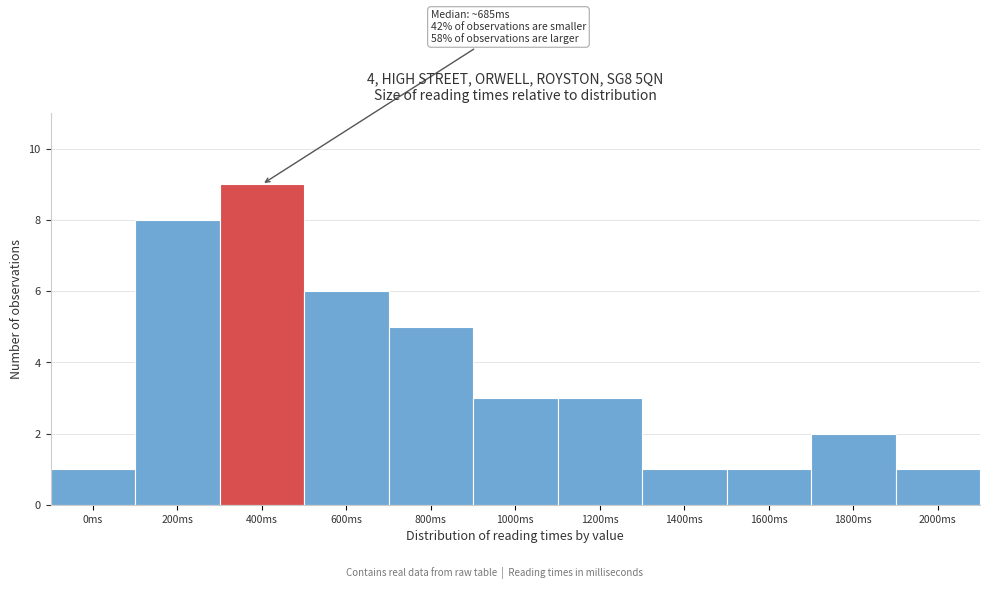

Reading right to left, what are all the values shown in this chart?

2000ms=1	1800ms=2	1600ms=1	1400ms=1	1200ms=3	1000ms=3	800ms=5	600ms=6	400ms=9	200ms=8	0ms=1